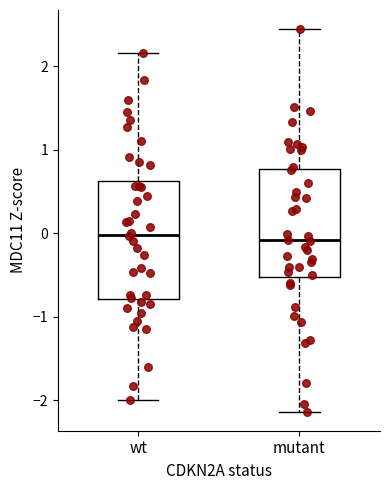

Reading left to right, read every box against the y-axis: the position of its median line, the range the box covers, and the ends of its whiskers. The values are not printed on the chart, so give them approximately, as read against the axis.

wt: median 0.0, box -0.8 to 0.6, whiskers -2.0 to 2.2
mutant: median -0.1, box -0.5 to 0.8, whiskers -2.1 to 2.4